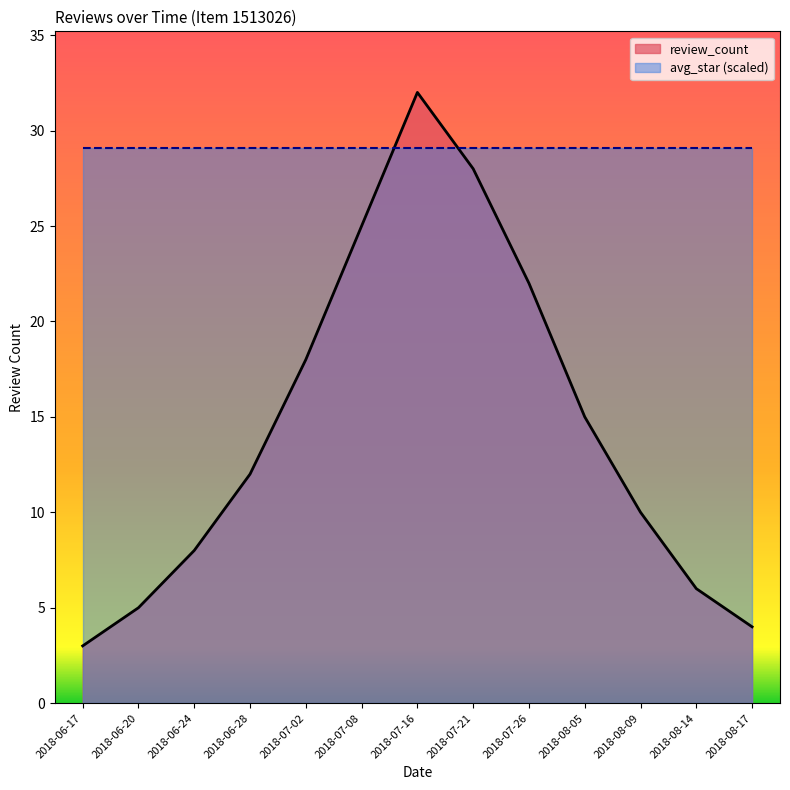

Count the number of data series in this chart.

2